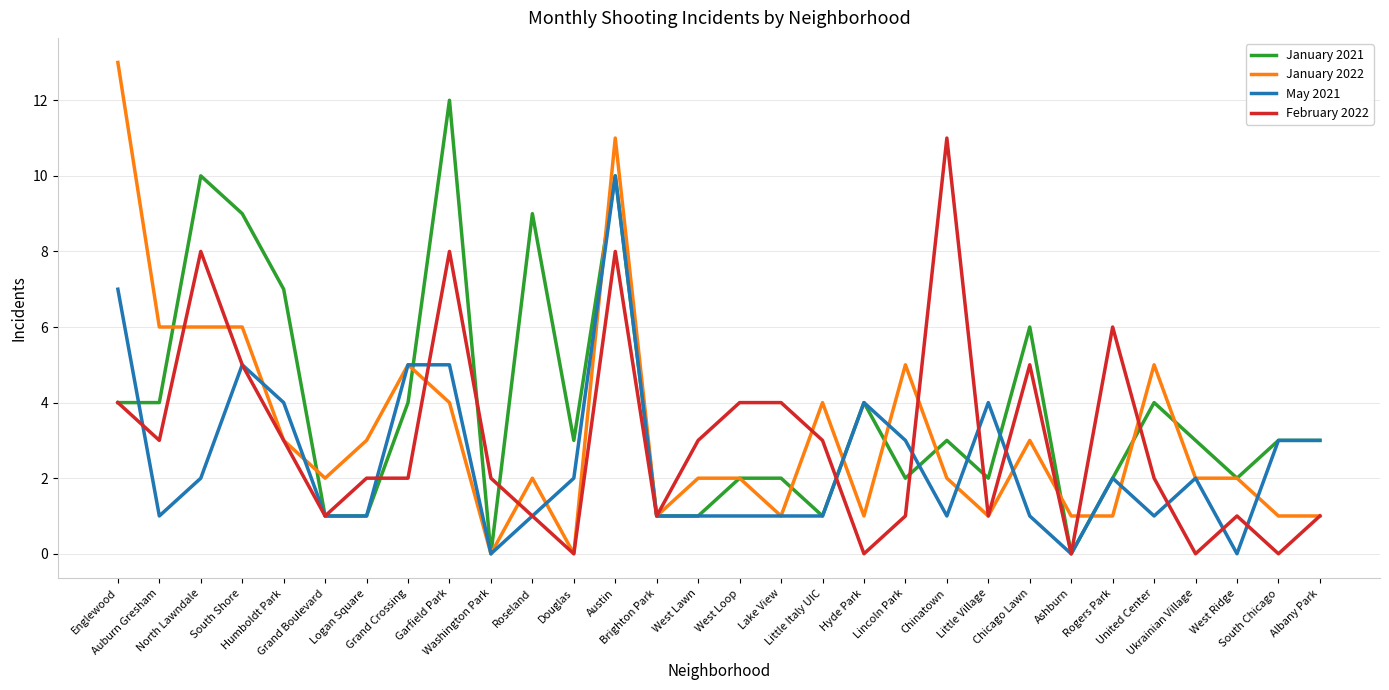

At how many categories does at least one series exceed 8?

7